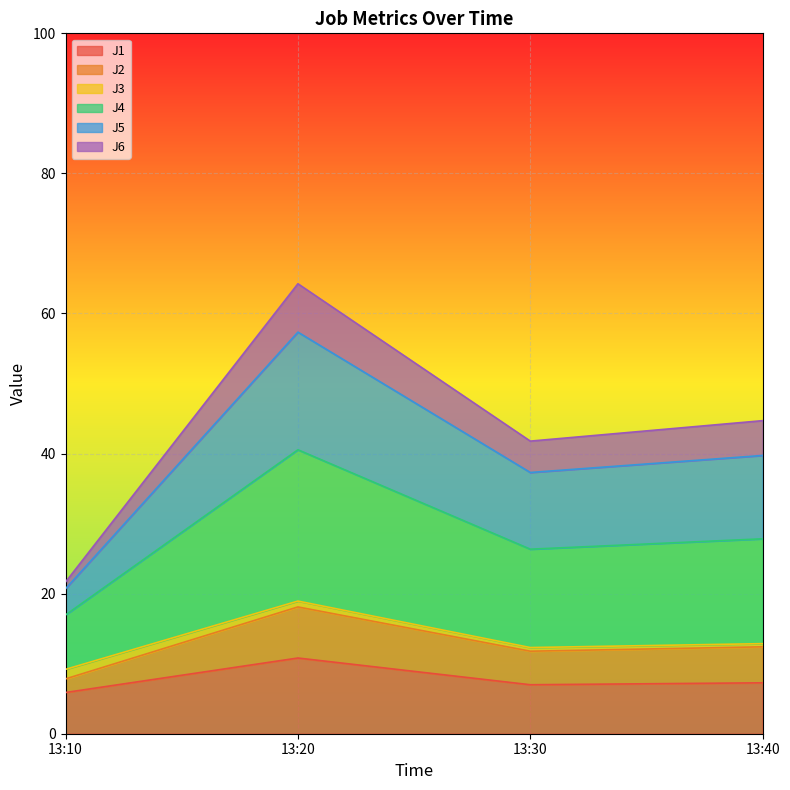

At how many categories does at least one series exceed 6?

4